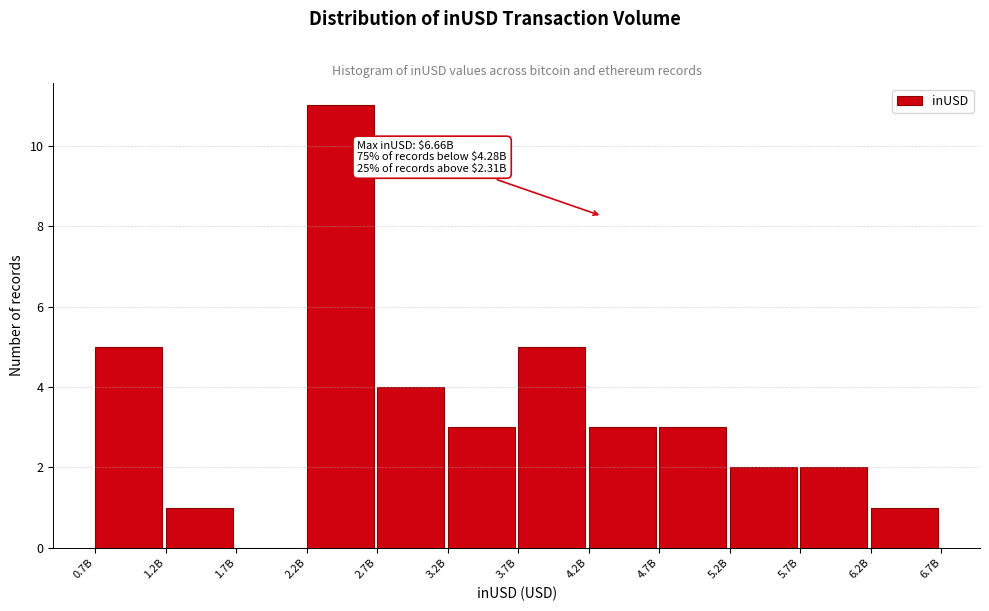

Reading left to right, list all the values displayed in this chart.

0.7B=5	1.2B=1	1.7B=0	2.2B=11	2.7B=4	3.2B=3	3.7B=5	4.2B=3	4.7B=3	5.2B=2	5.7B=2	6.2B=1